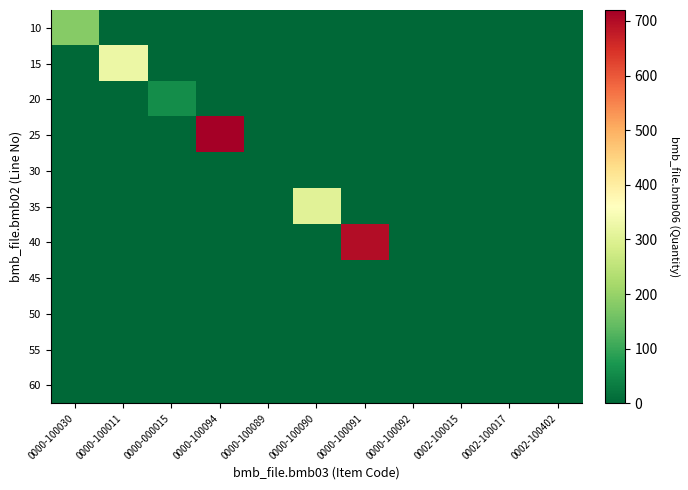

Reading left to right, list all the values displayed in this chart.

10: 0000-100030=181.0	0000-100011=0.0	0000-000015=0.0	0000-100094=0.0	0000-100089=0.0	0000-100090=0.0	0000-100091=0.0	0000-100092=0.0	0002-100015=0.0	0002-100017=0.0	0002-100402=0.0
15: 0000-100030=0.0	0000-100011=325.0	0000-000015=0.0	0000-100094=0.0	0000-100089=0.0	0000-100090=0.0	0000-100091=0.0	0000-100092=0.0	0002-100015=0.0	0002-100017=0.0	0002-100402=0.0
20: 0000-100030=0.0	0000-100011=0.0	0000-000015=57.0	0000-100094=0.0	0000-100089=0.0	0000-100090=0.0	0000-100091=0.0	0000-100092=0.0	0002-100015=0.0	0002-100017=0.0	0002-100402=0.0
25: 0000-100030=0.0	0000-100011=0.0	0000-000015=0.0	0000-100094=720.0	0000-100089=0.0	0000-100090=0.0	0000-100091=0.0	0000-100092=0.0	0002-100015=0.0	0002-100017=0.0	0002-100402=0.0
30: 0000-100030=0.0	0000-100011=0.0	0000-000015=0.0	0000-100094=0.0	0000-100089=0.0	0000-100090=0.0	0000-100091=0.0	0000-100092=0.0	0002-100015=0.0	0002-100017=0.0	0002-100402=0.0
35: 0000-100030=0.0	0000-100011=0.0	0000-000015=0.0	0000-100094=0.0	0000-100089=0.0	0000-100090=305.0	0000-100091=0.0	0000-100092=0.0	0002-100015=0.0	0002-100017=0.0	0002-100402=0.0
40: 0000-100030=0.0	0000-100011=0.0	0000-000015=0.0	0000-100094=0.0	0000-100089=0.0	0000-100090=0.0	0000-100091=700.0	0000-100092=0.0	0002-100015=0.0	0002-100017=0.0	0002-100402=0.0
45: 0000-100030=0.0	0000-100011=0.0	0000-000015=0.0	0000-100094=0.0	0000-100089=0.0	0000-100090=0.0	0000-100091=0.0	0000-100092=0.0	0002-100015=0.0	0002-100017=0.0	0002-100402=0.0
50: 0000-100030=0.0	0000-100011=0.0	0000-000015=0.0	0000-100094=0.0	0000-100089=0.0	0000-100090=0.0	0000-100091=0.0	0000-100092=0.0	0002-100015=0.6	0002-100017=0.0	0002-100402=0.0
55: 0000-100030=0.0	0000-100011=0.0	0000-000015=0.0	0000-100094=0.0	0000-100089=0.0	0000-100090=0.0	0000-100091=0.0	0000-100092=0.0	0002-100015=0.0	0002-100017=0.0	0002-100402=0.0
60: 0000-100030=0.0	0000-100011=0.0	0000-000015=0.0	0000-100094=0.0	0000-100089=0.0	0000-100090=0.0	0000-100091=0.0	0000-100092=0.0	0002-100015=0.0	0002-100017=0.0	0002-100402=0.0